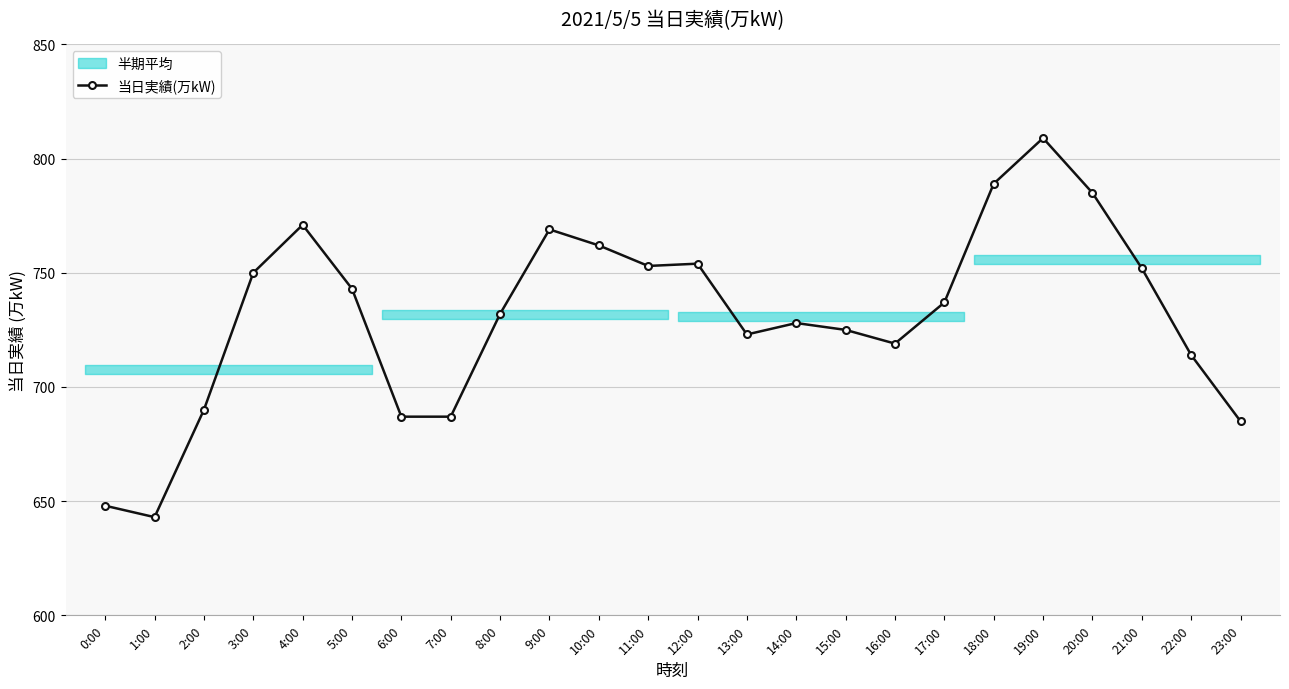

True or false: the data shows 470 at 12:00.

False